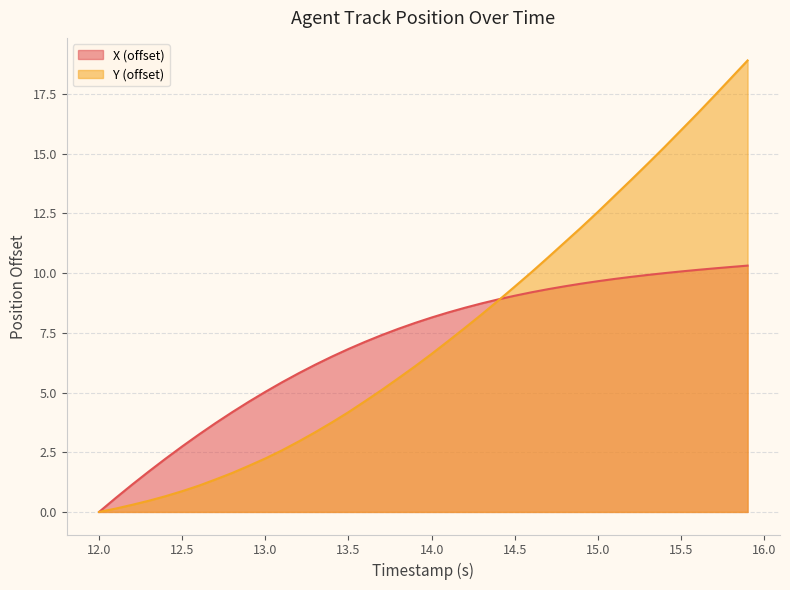

Does the chart display data point markers on the line(s)?

No